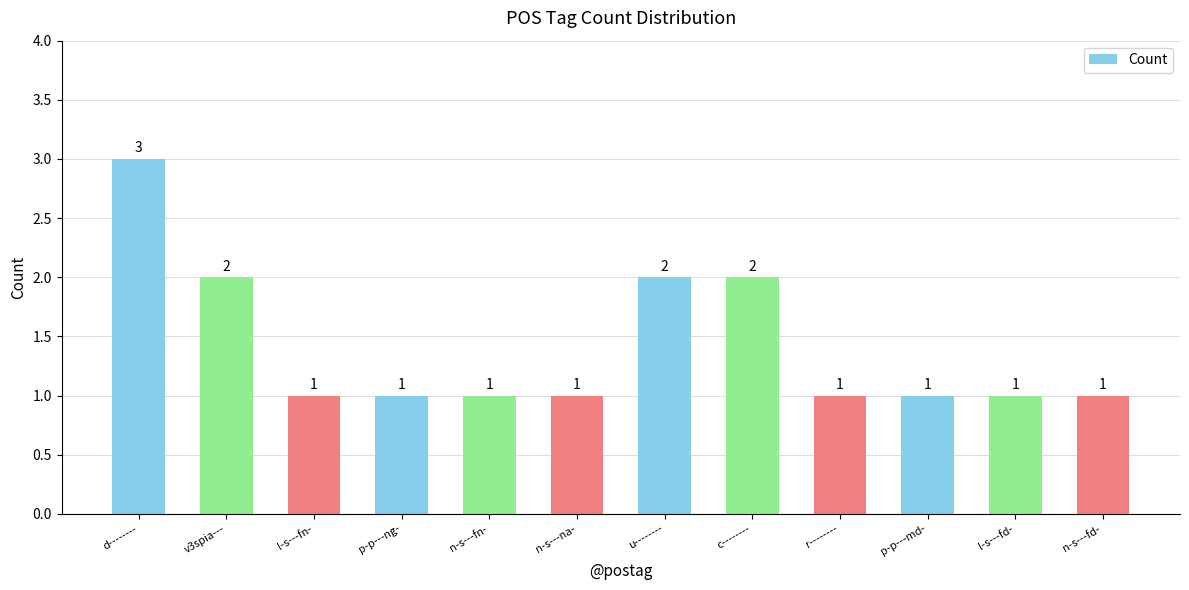

What is the greatest value displayed?

3